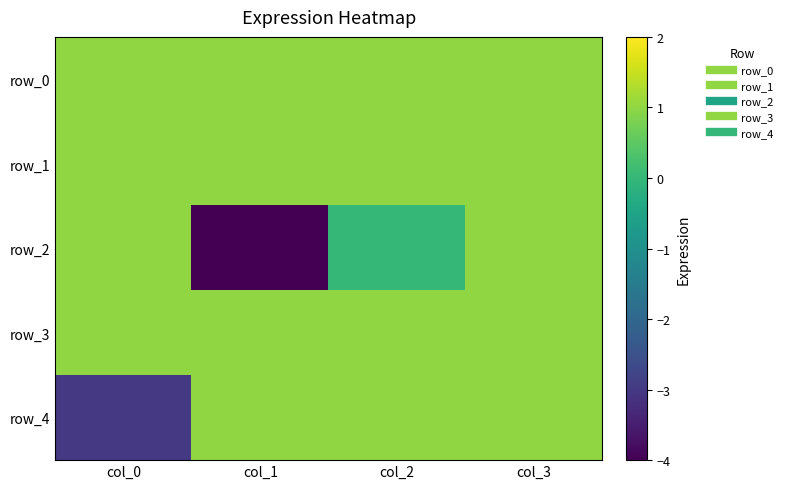

At how many categories does at least one series exceed 0?

4